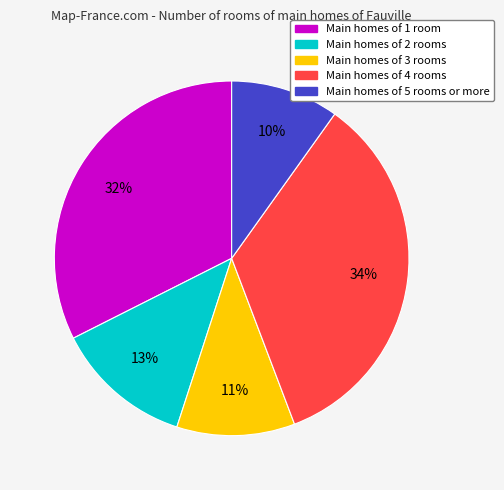

To the nearest percent, what is the average slice percentage?

20%